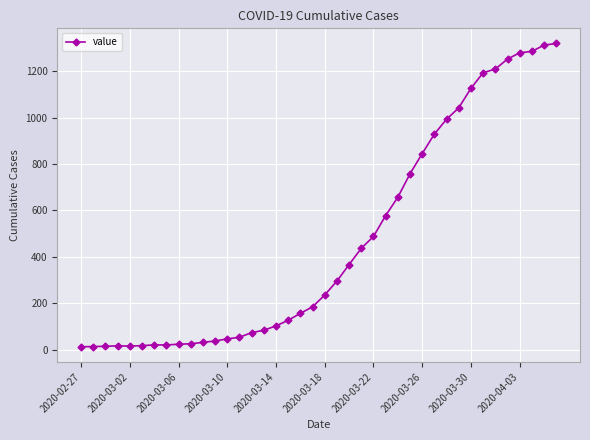

What is the maximum value shown in the chart?

1319